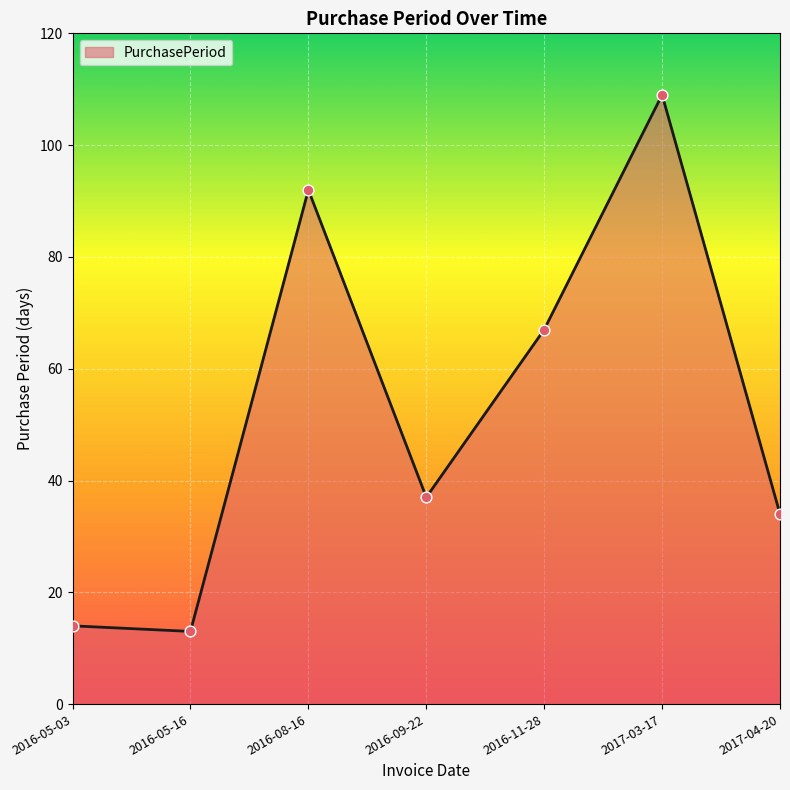

What is the change in value from 2017-03-17 to 2017-04-20?

-75